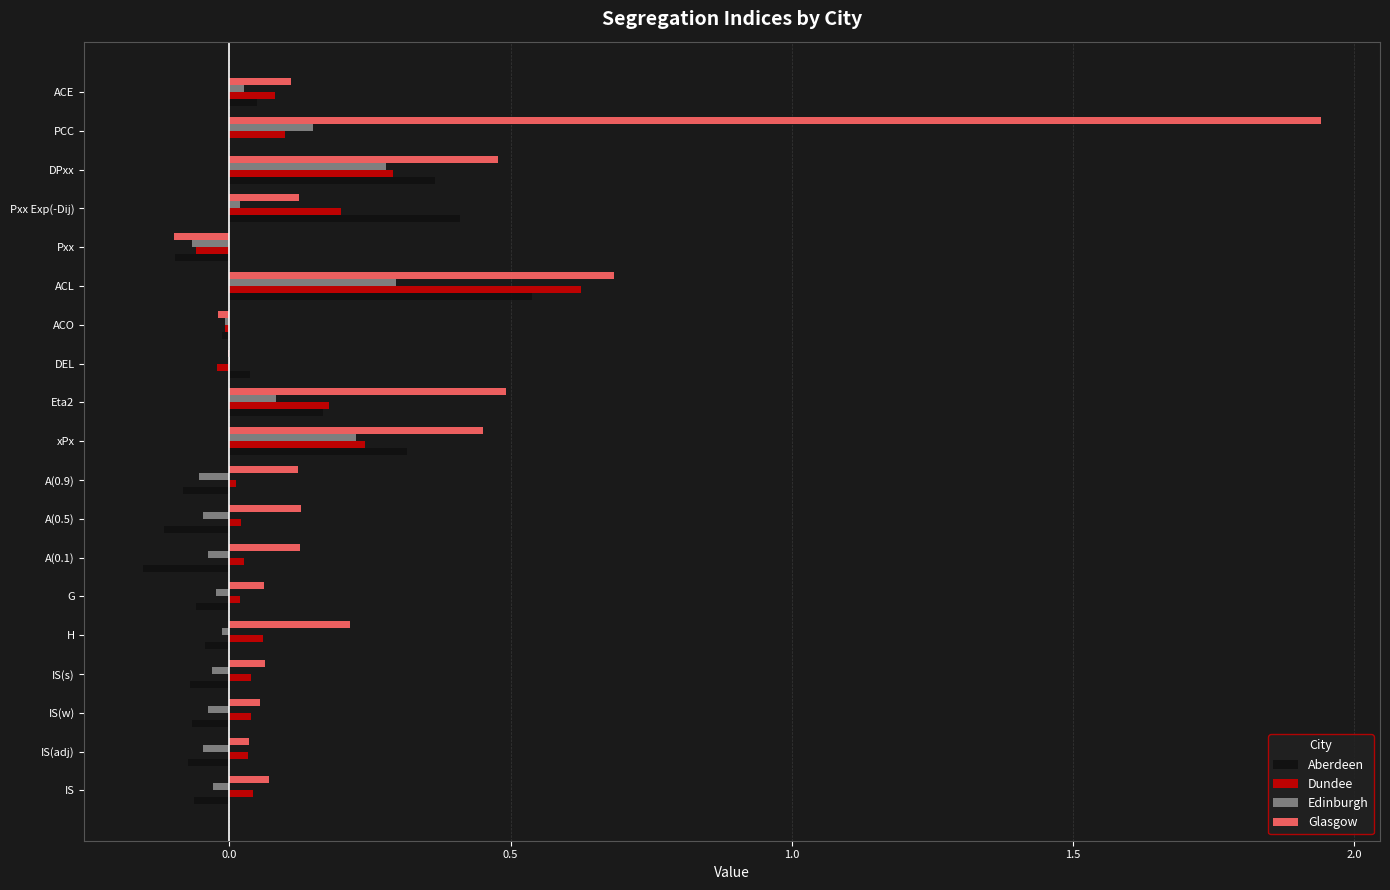

Is the value of Edinburgh at G greater than the value of Dundee at IS(w)?

No